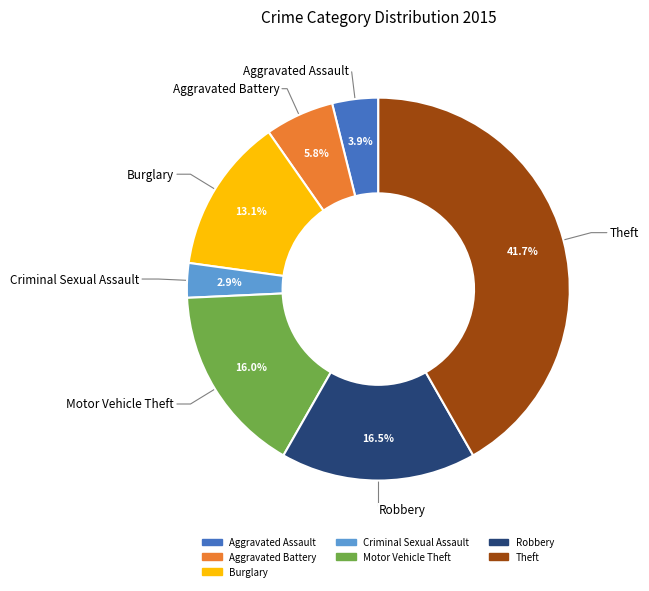

Does any single category account for the majority?

No